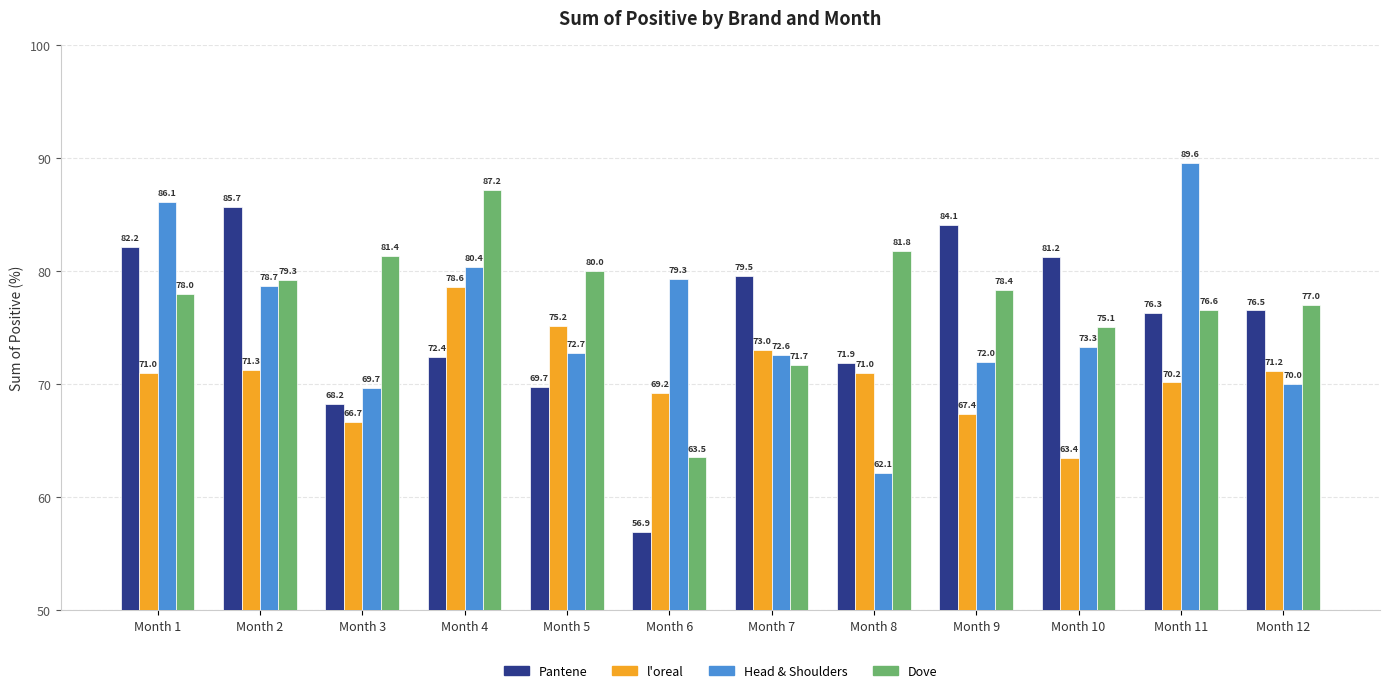

At Month 9, list the series in order from smallest to largest.

l'oreal, Head & Shoulders, Dove, Pantene